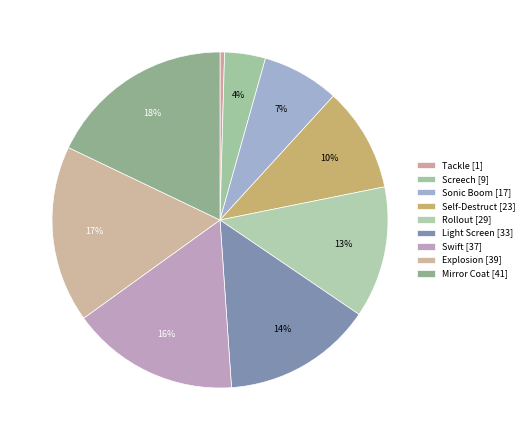

Does any single category account for the majority?

No